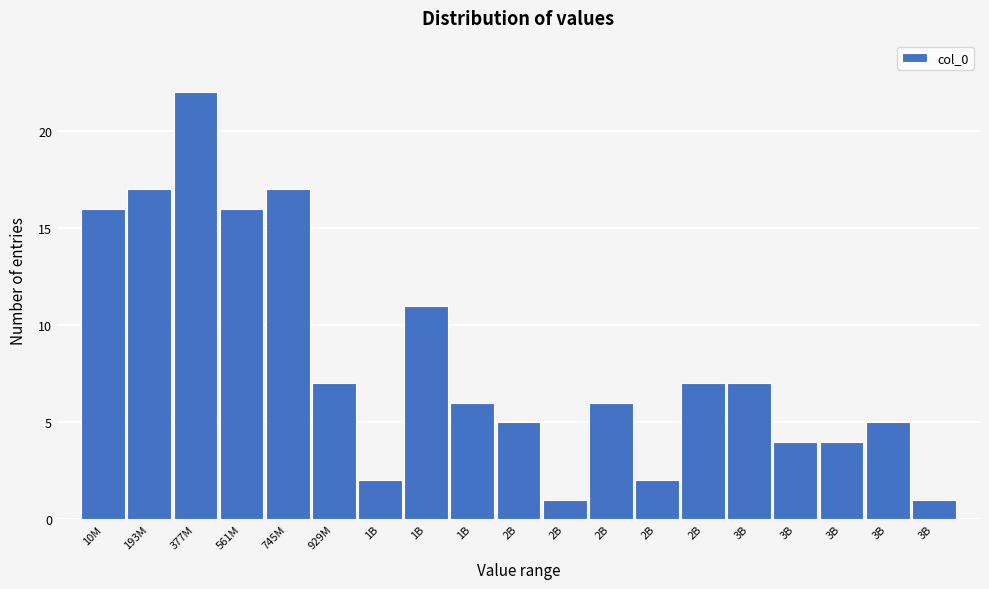

Count the number of data series in this chart.

1